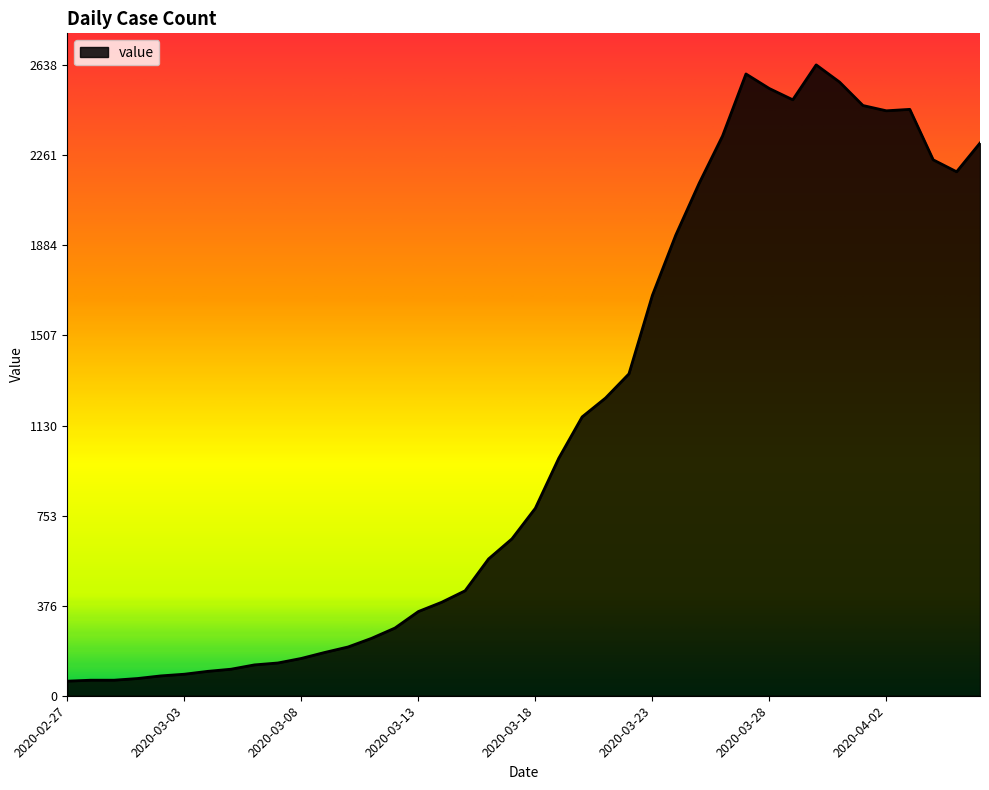

What is the smallest value displayed?

61